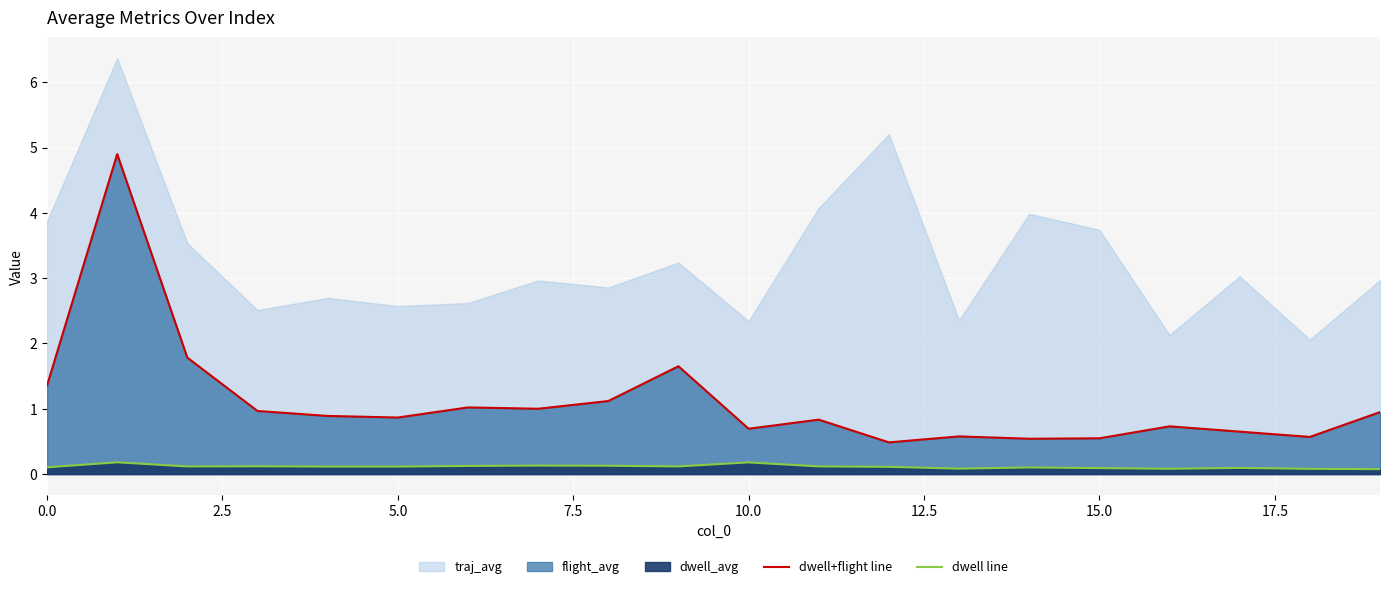

Which series changed the most between 0.0 and 2.5?

dwell+flight line